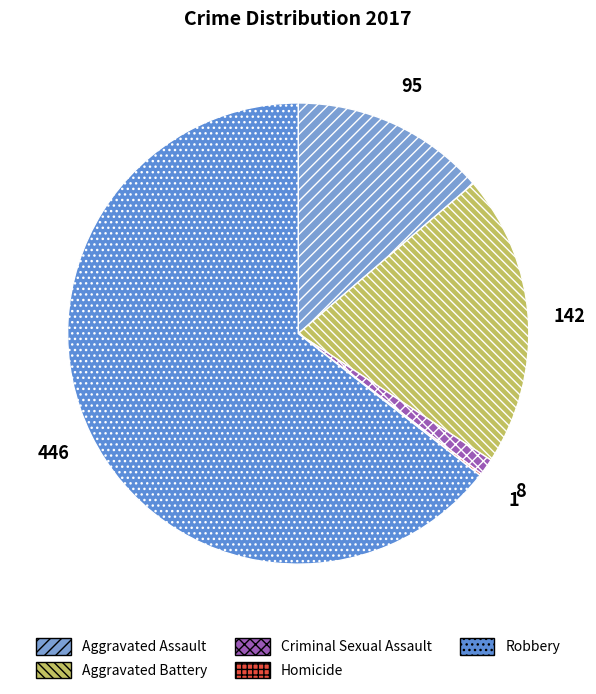

What percentage is NOT represented by Aggravated Battery?

79.5%